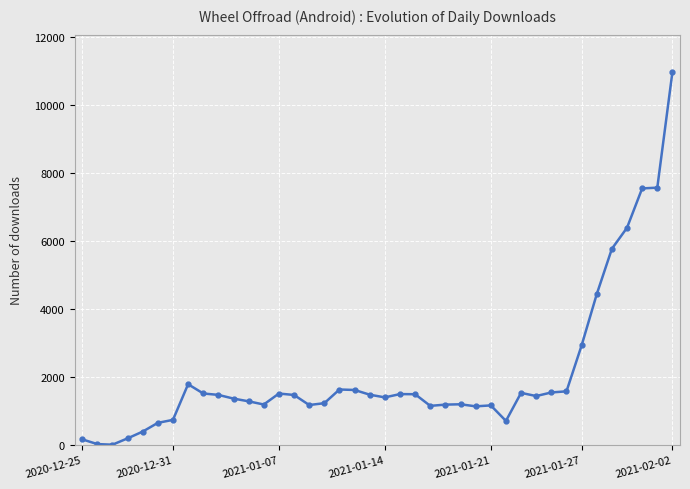

What is the average value?

2085